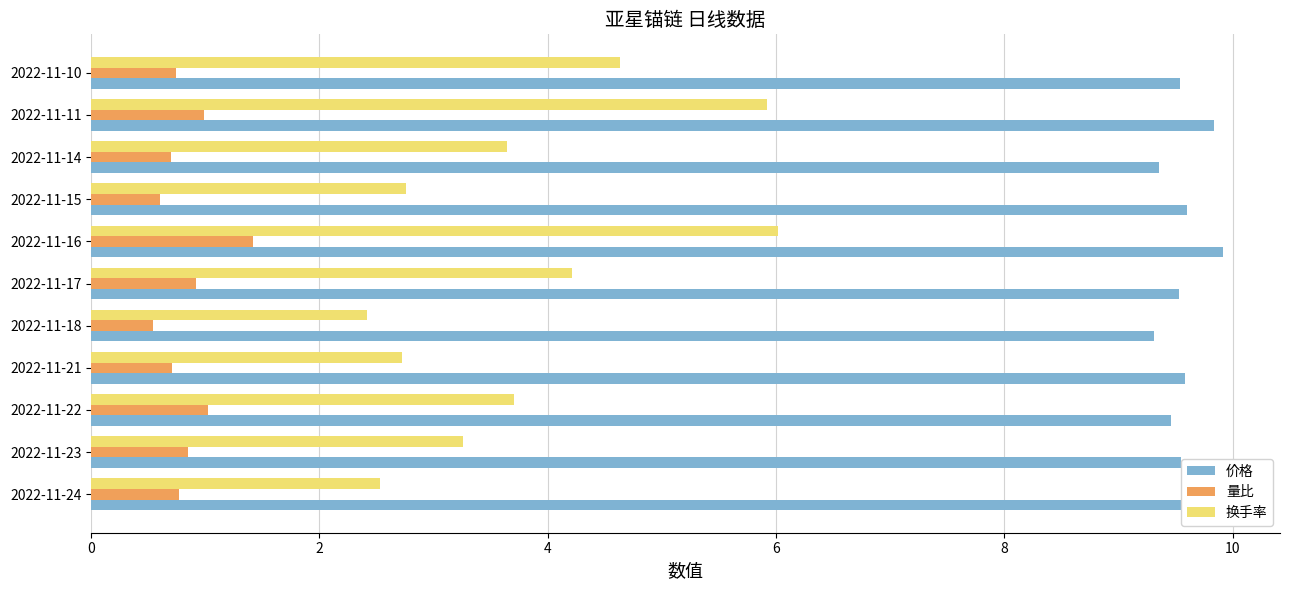

At how many categories does at least one series exceed 3?

11